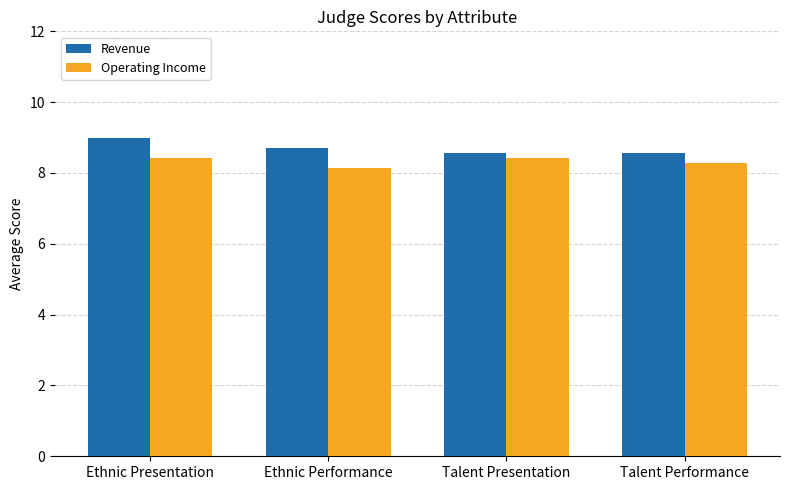

What is the average value of the Operating Income series?

8.3